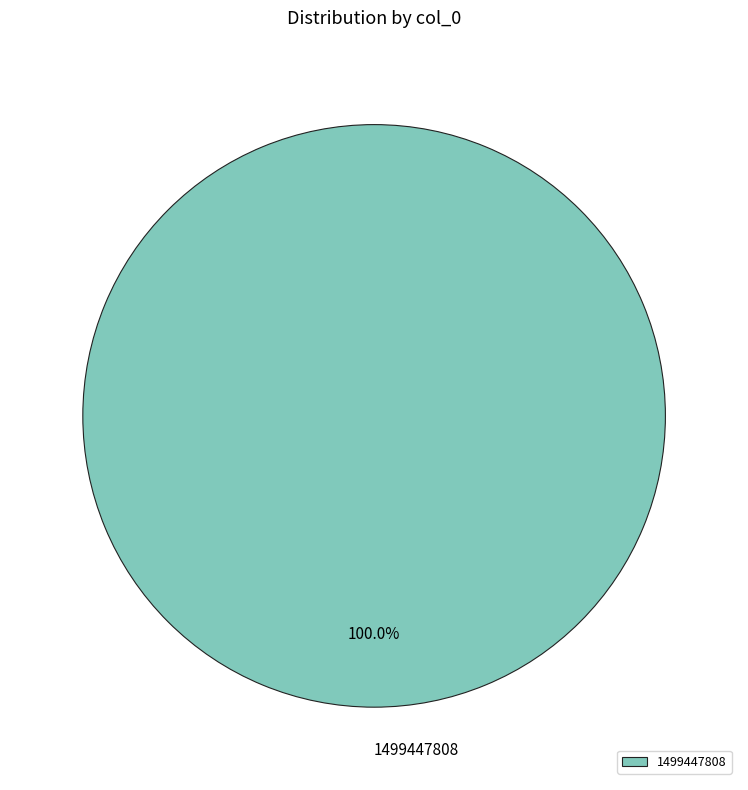

Rank the categories by value from highest to lowest.

1499447808